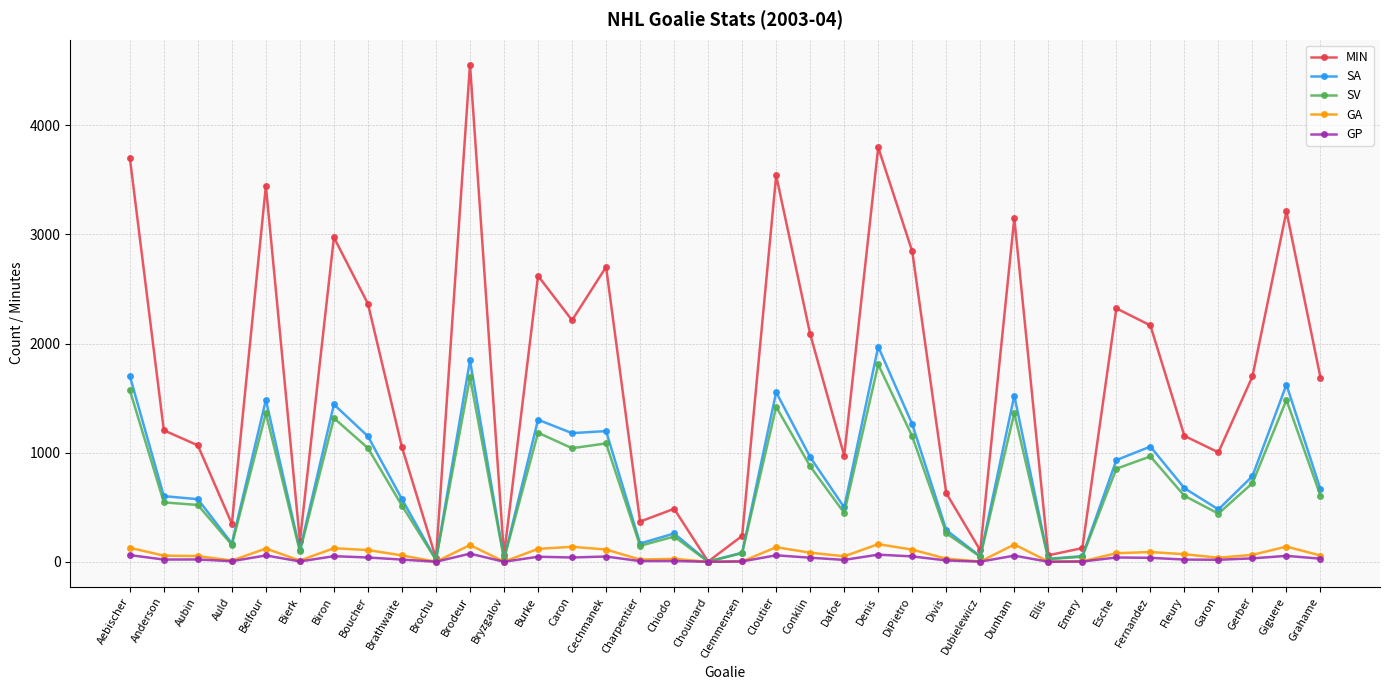

At which category is the sum across all series the highest?

Brodeur